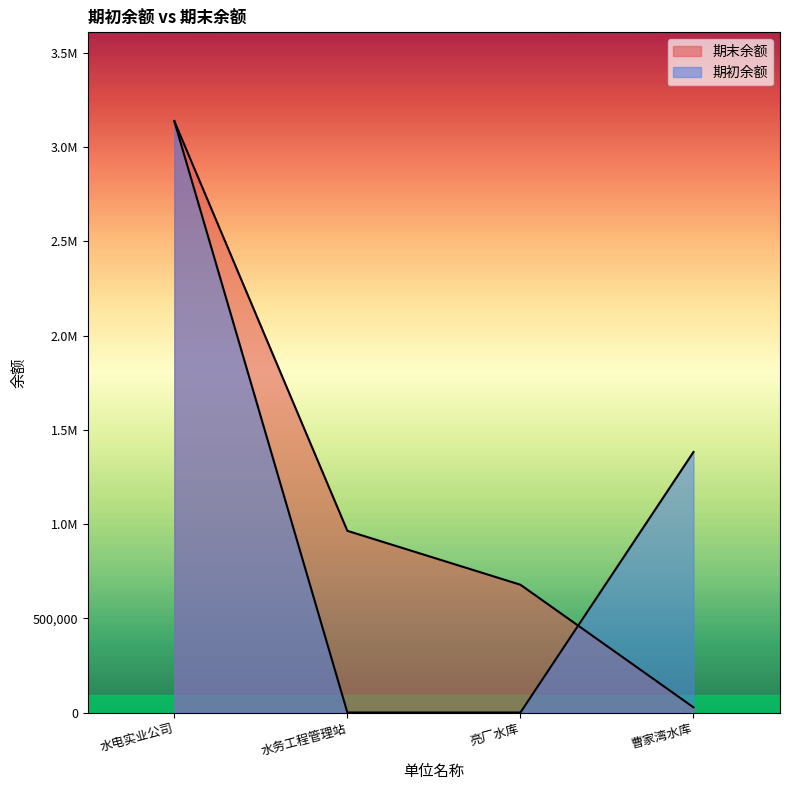

Rank the series at 水电实业公司 from lowest to highest value.

期末余额, 期初余额